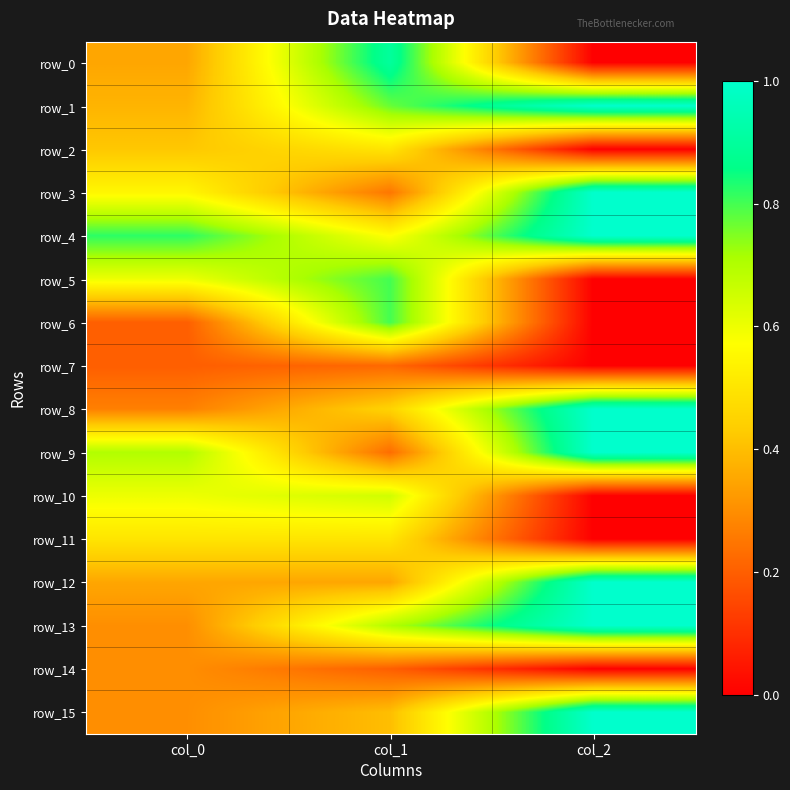

Between col_1 and col_2, which series saw the biggest shift?

row_0